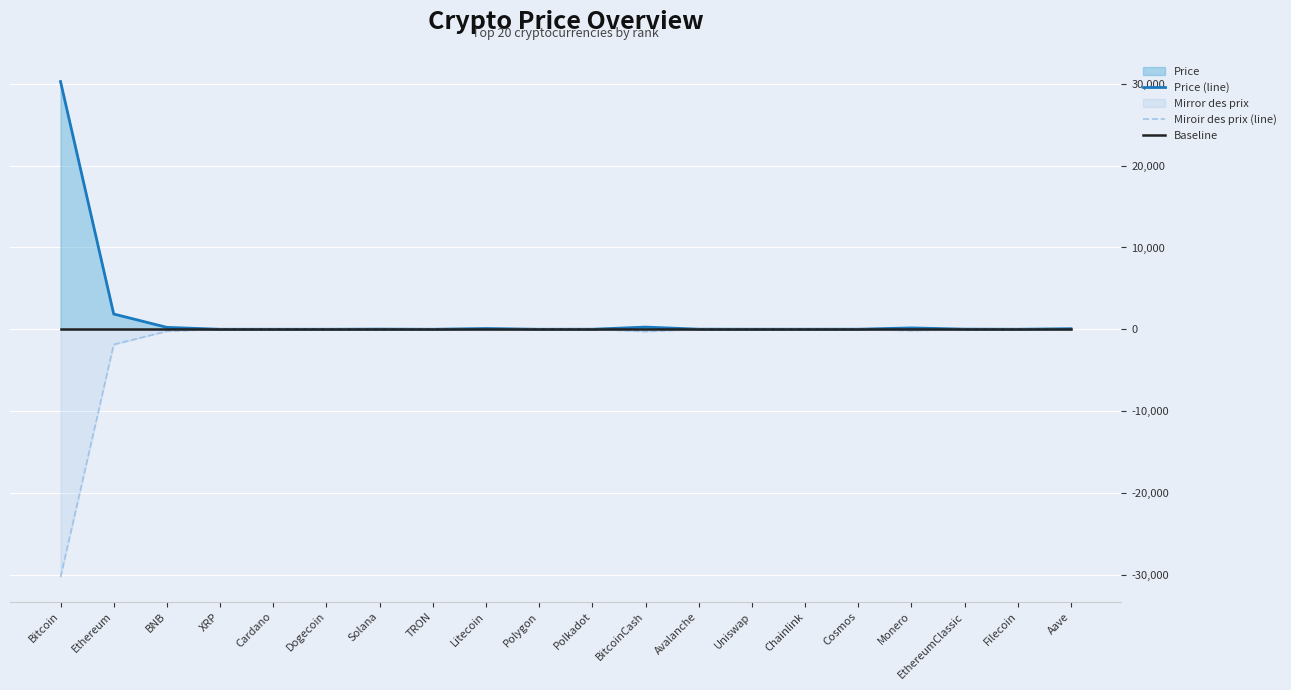

At which label does Price (line) first exceed 13?

Bitcoin